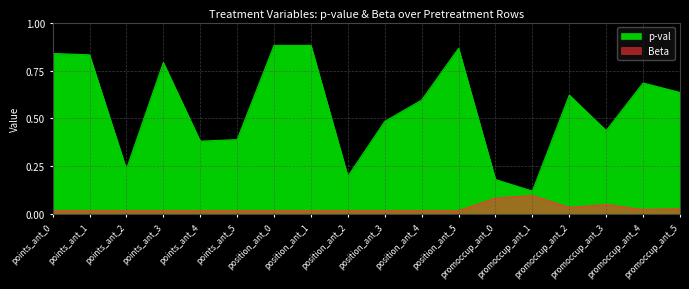

At how many categories does at least one series exceed 0?

18